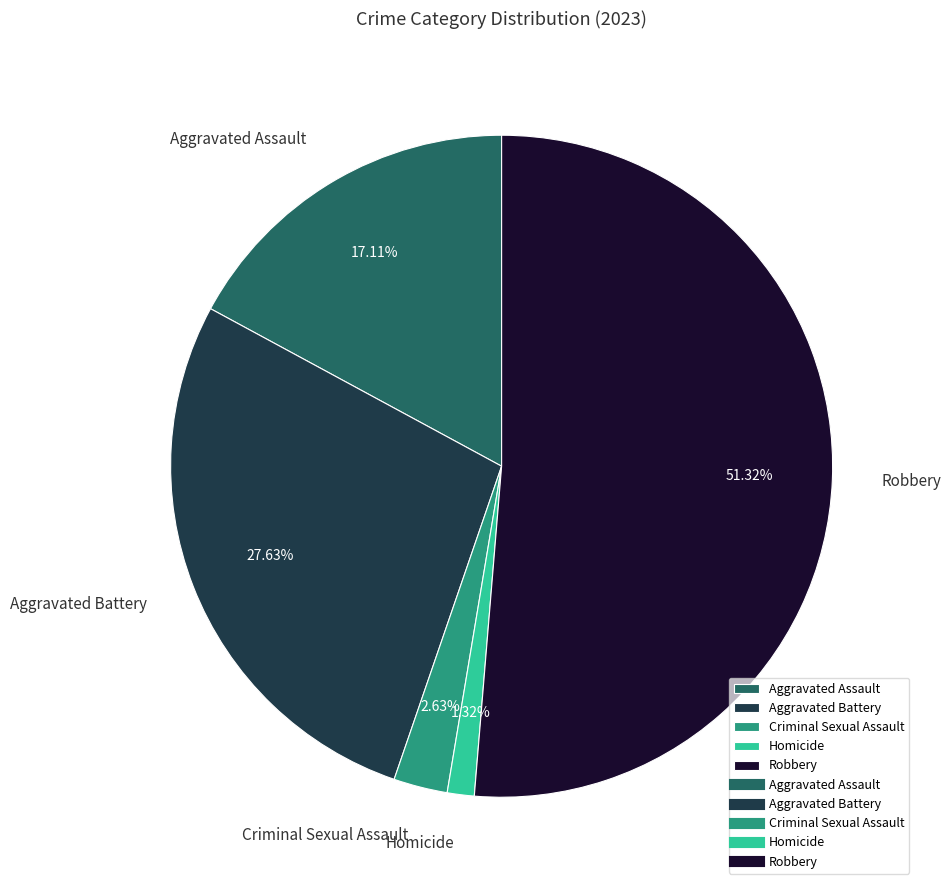

What is the ratio of the value at Aggravated Assault to the value at Homicide?

13.0